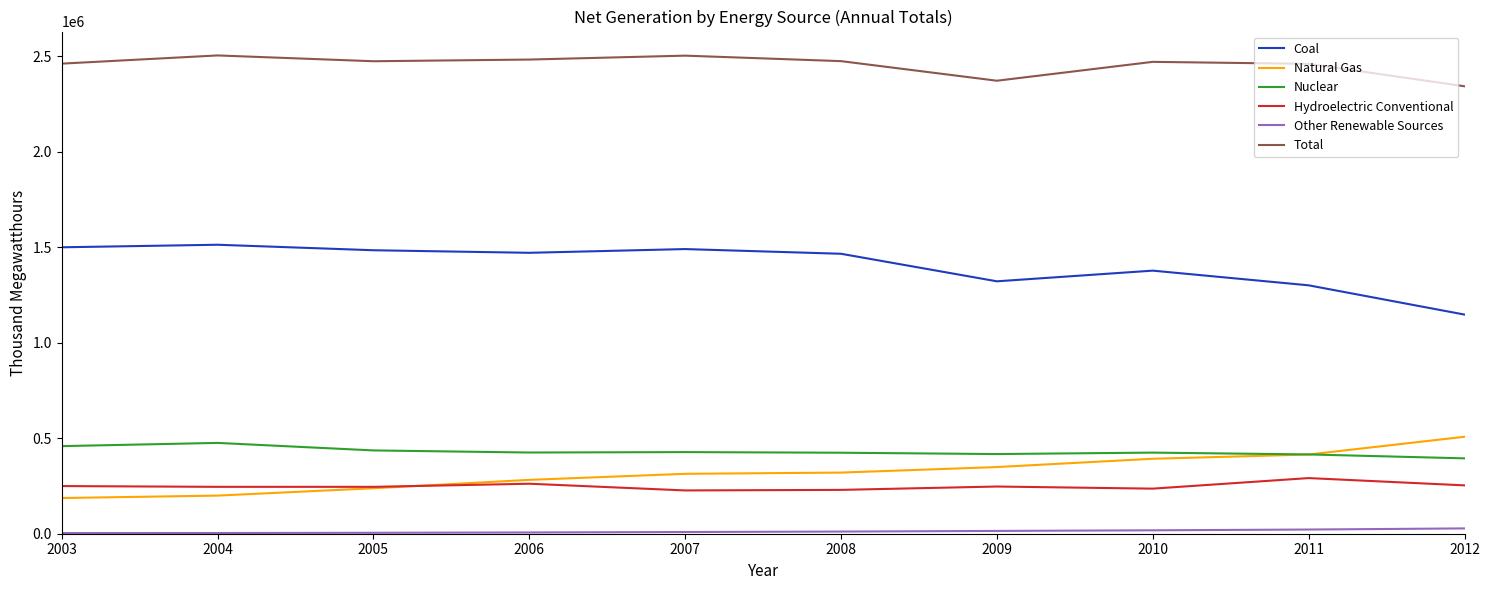

The Hydroelectric Conventional series shows 253304 at 2012. True or false?

True